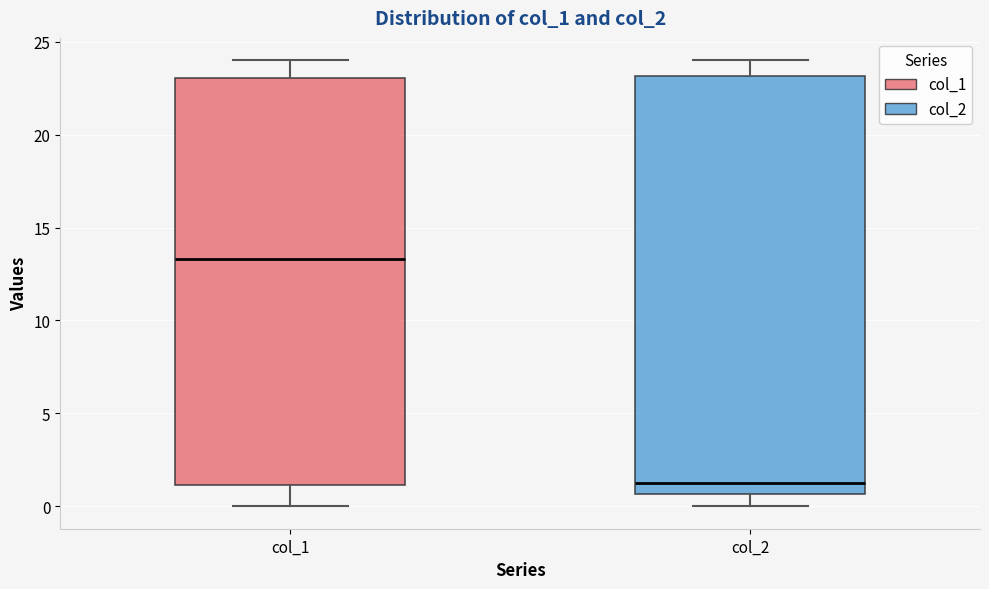

Comparing the boxes themselves (not the whiskers), which one is the tallest?

col_2